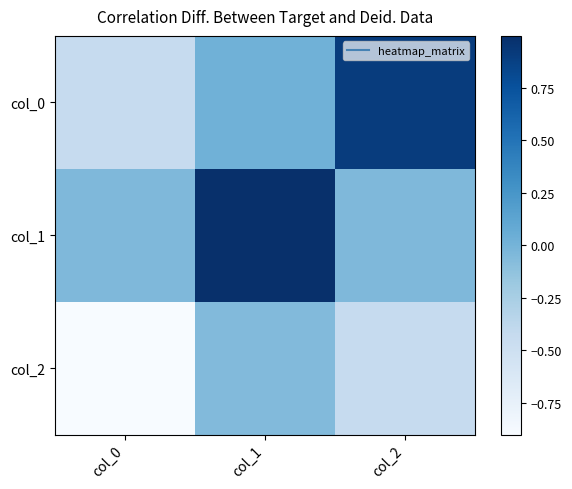

Rank the series by their maximum value, from lowest to highest.

col_2, col_0, col_1